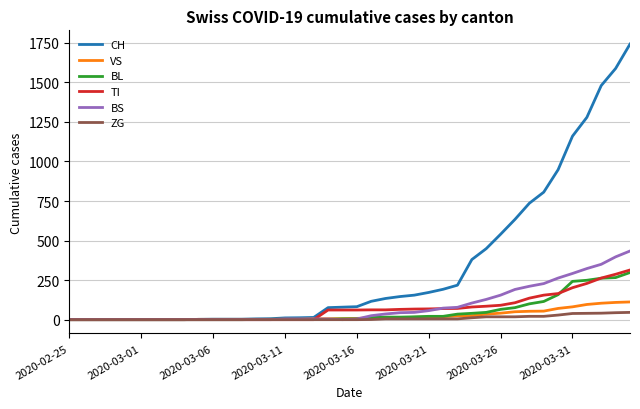

Which series has the largest range (max minus min)?

CH